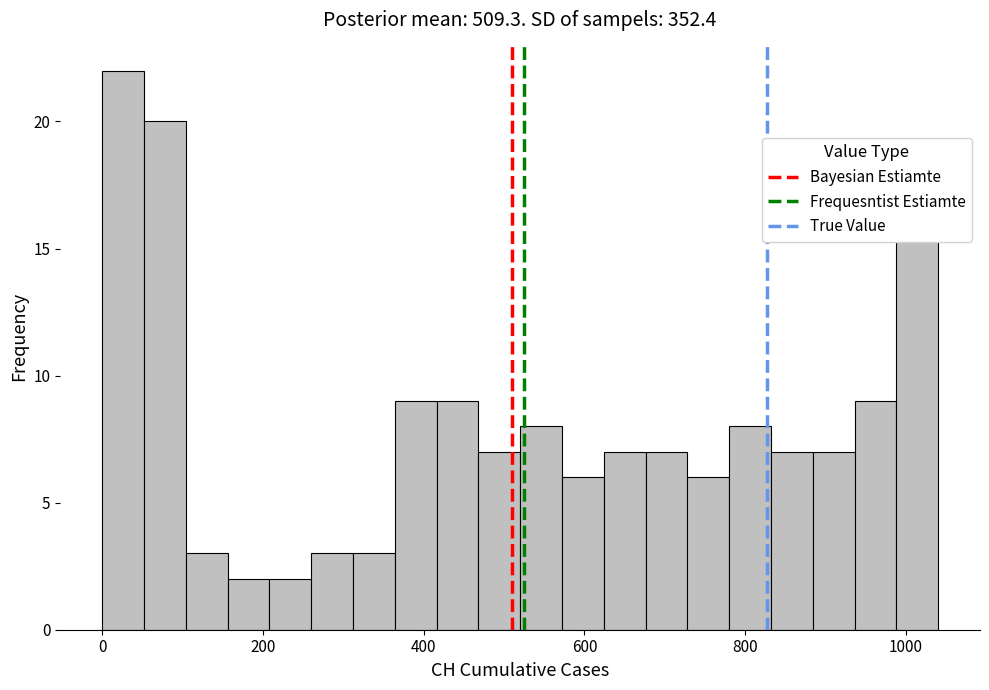

Around what value on the x-axis is the tallest bar? Give the approximate position of its centre, as read against the axis.

20